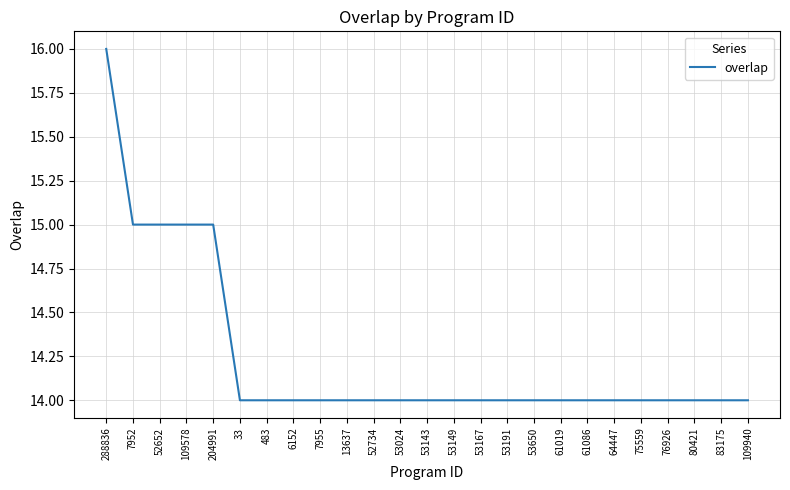

What is the approximate value at 7955?

14